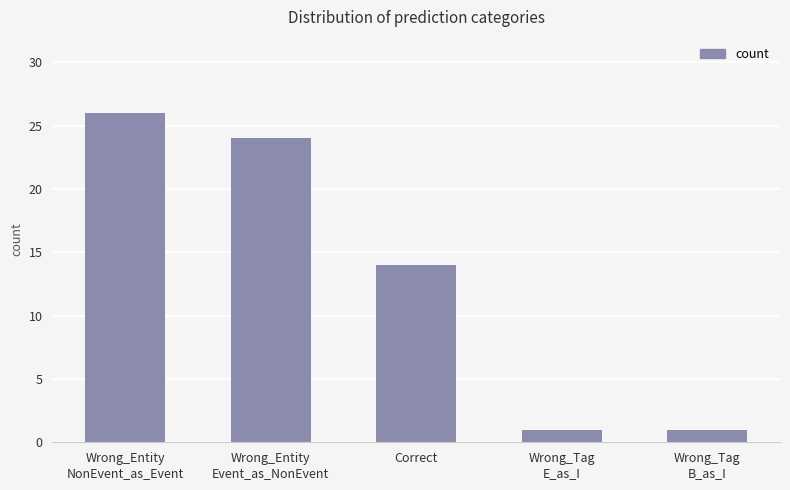

Where is the data nearest to the value 13?

Correct